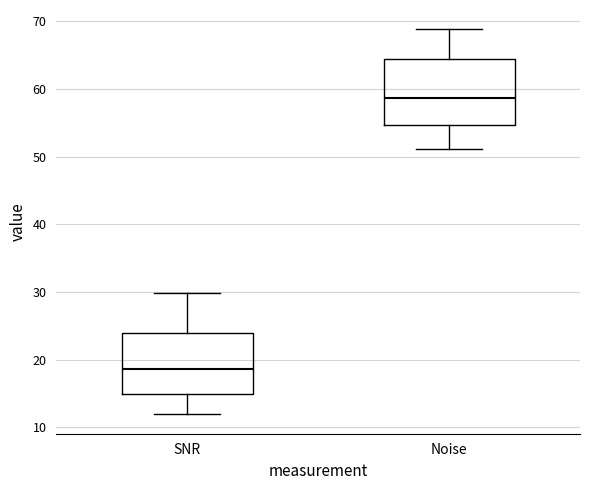

Where does the upper whisker of the box for Noise end on the y-axis? The values are not printed on the chart, so give them approximately, as read against the axis.

69